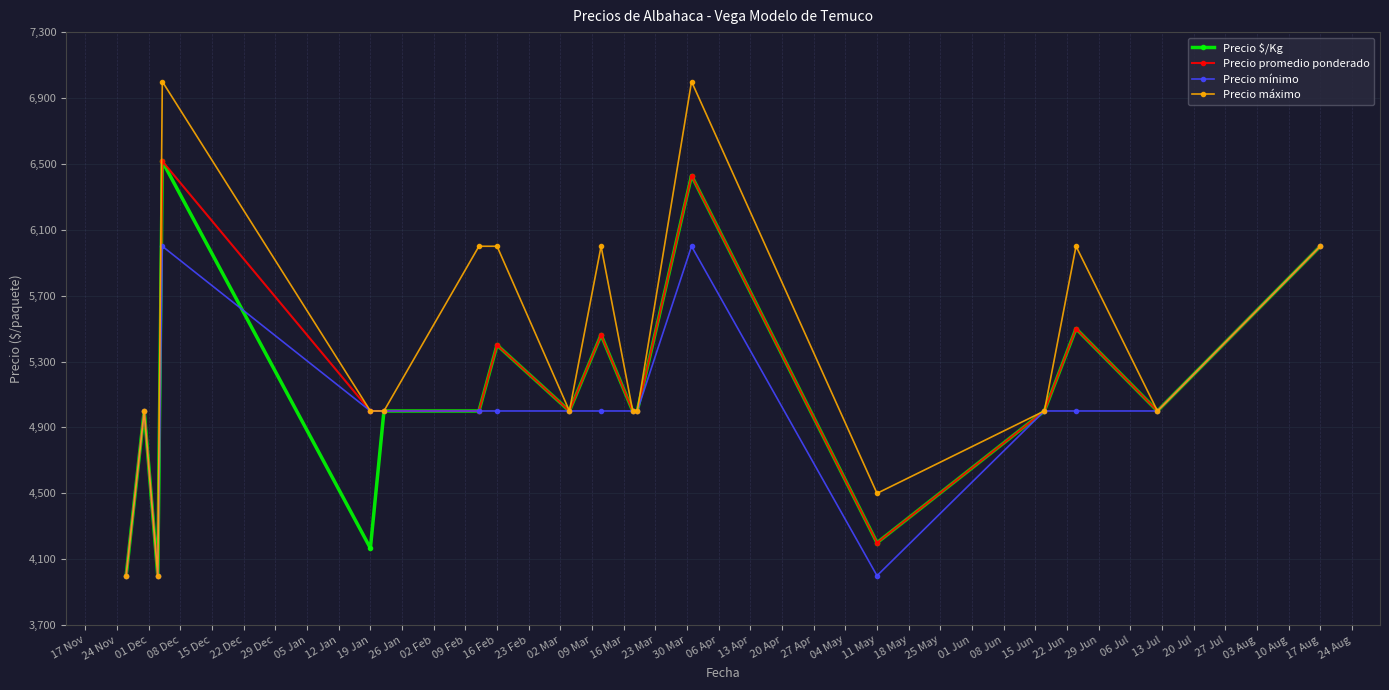

What are all the series names shown in the legend?

Precio $/Kg, Precio promedio ponderado, Precio mínimo, Precio máximo